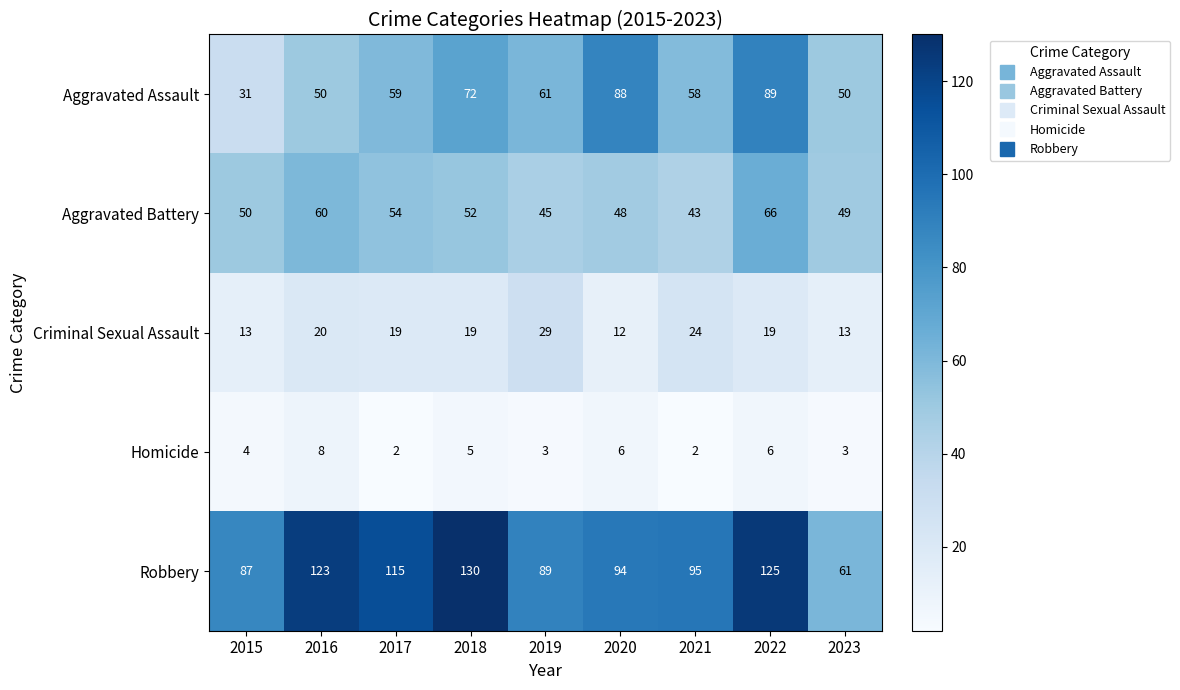

The value of Robbery at 2023 is 97. True or false?

False